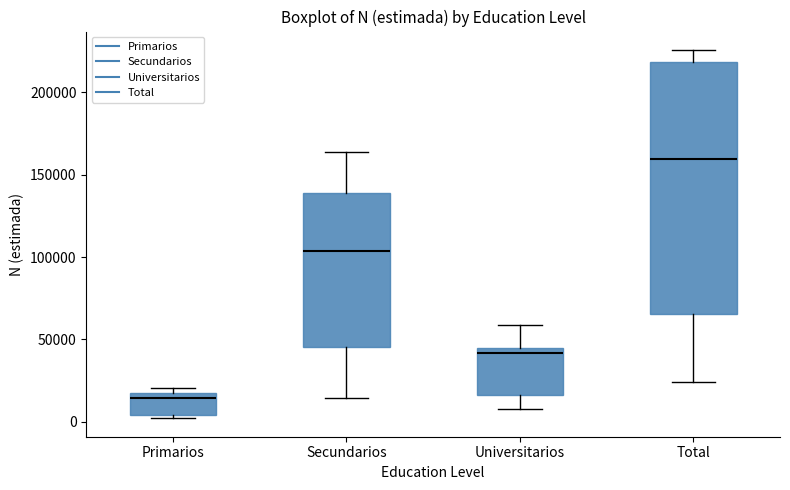

Which box is the tallest, from its lower edge to its upper edge?

Total